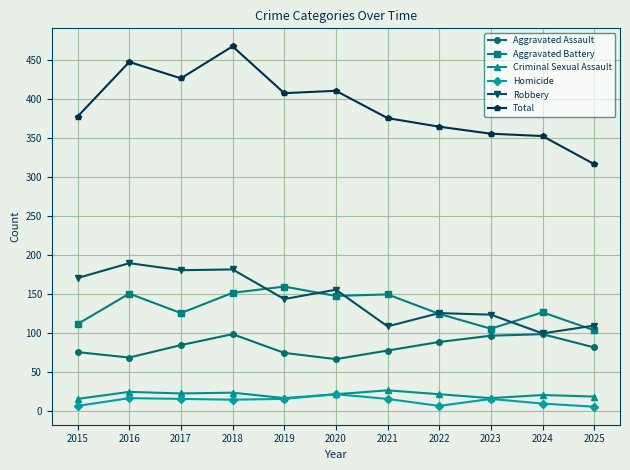

At how many categories does at least one series exceed 323?

10